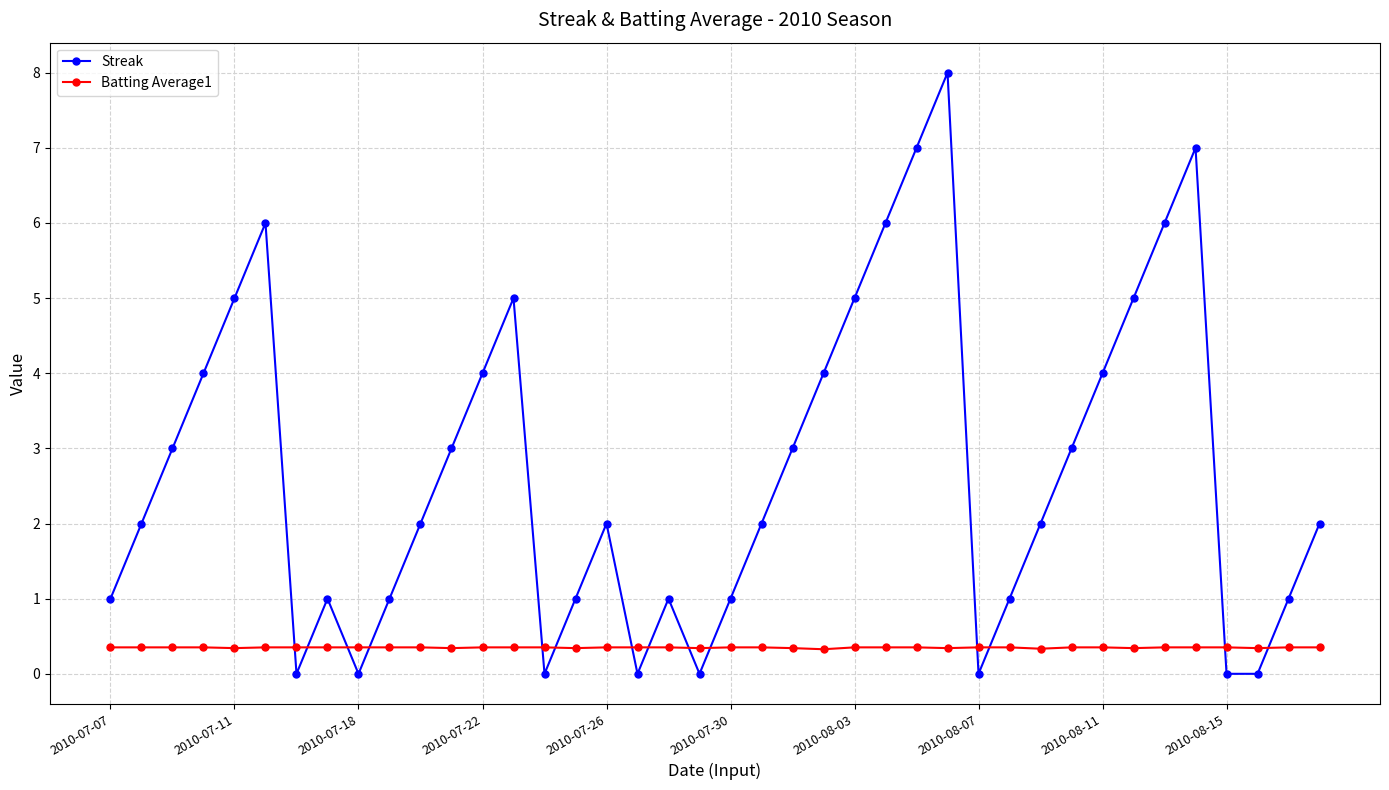

How many distinct data groups are displayed?

2